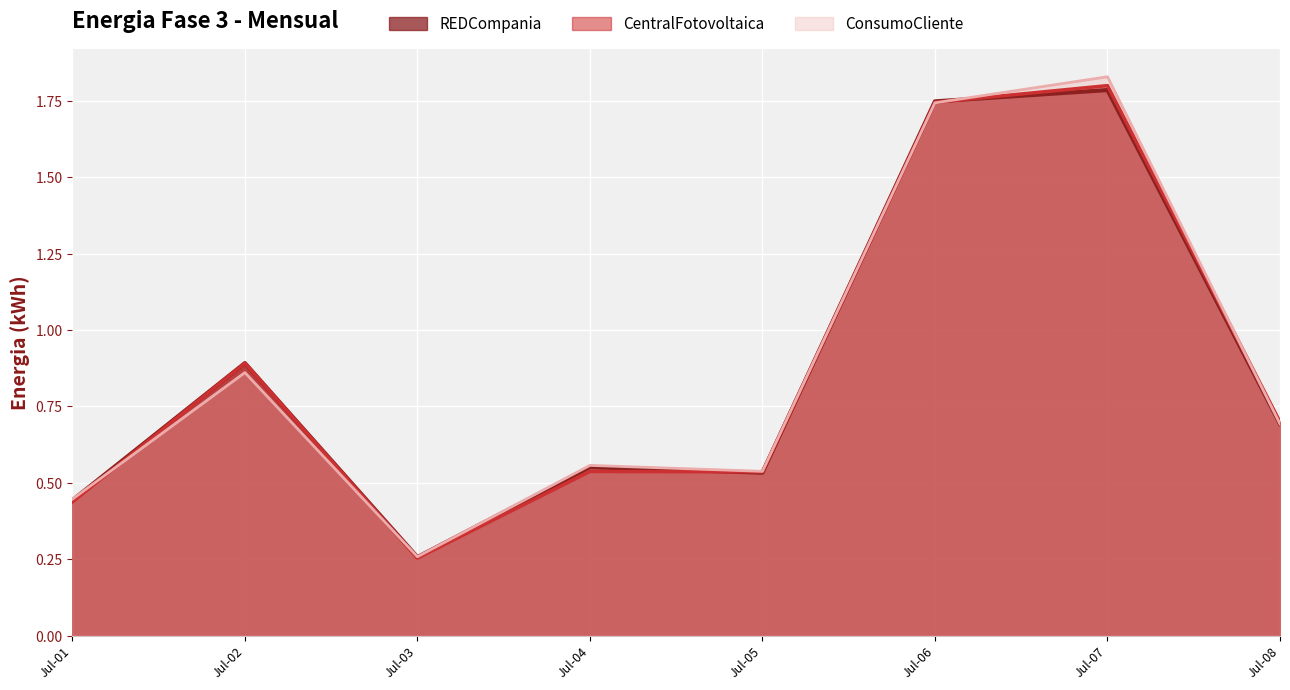

Between Jul-03 and Jul-07, which series saw the biggest shift?

ConsumoCliente